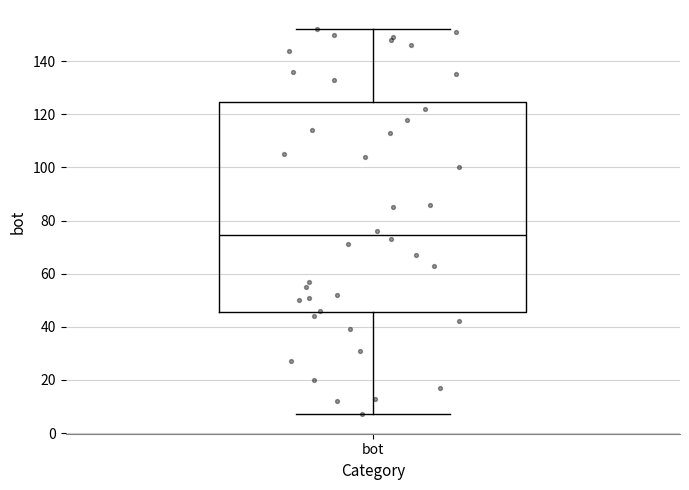

Where is the upper edge of the box for bot on the y-axis? The values are not printed on the chart, so give them approximately, as read against the axis.

124